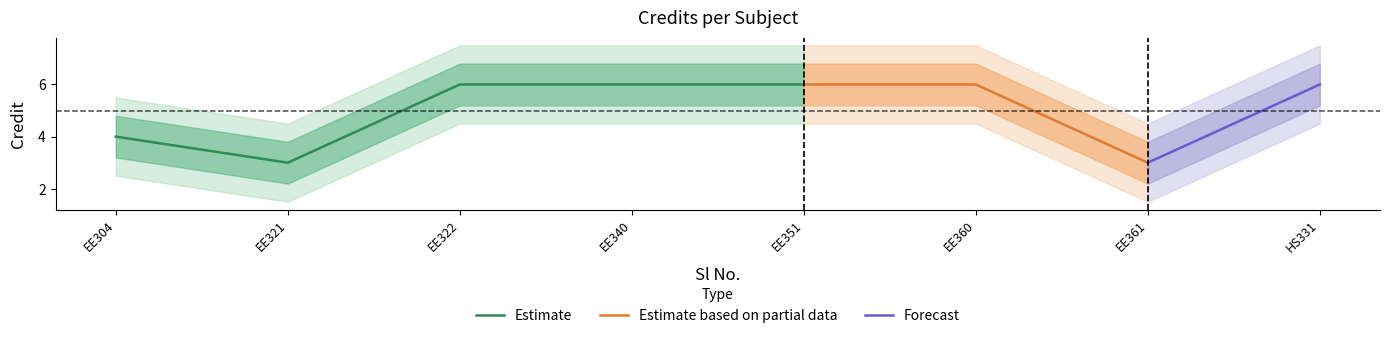

What is the highest value of the Estimate series?

6